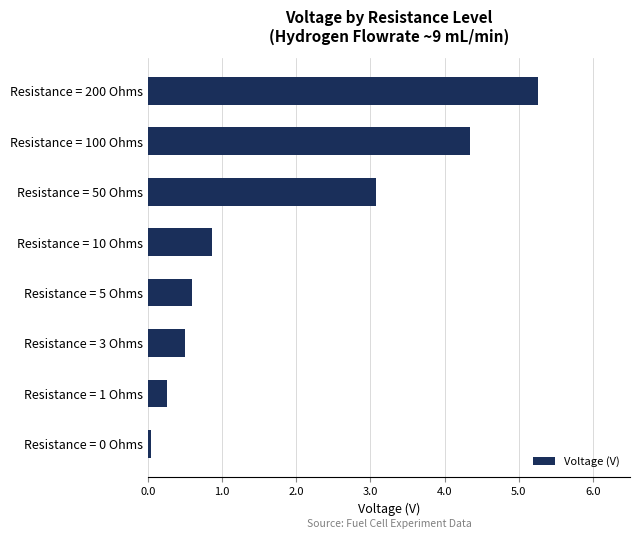

What is the maximum value shown in the chart?

5.3